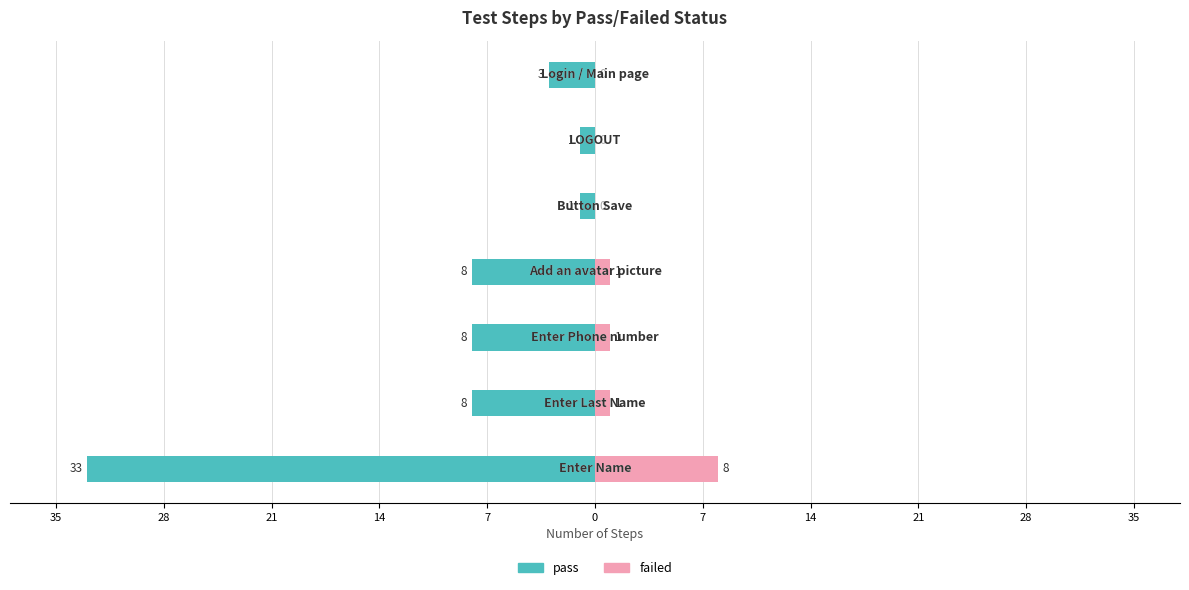

Reading right to left, what are all the values shown in this chart?

pass: 7=-3	0=-1	7=-1	14=-8	21=-8	28=-8	35=-33
failed: 7=0	0=0	7=0	14=1	21=1	28=1	35=8